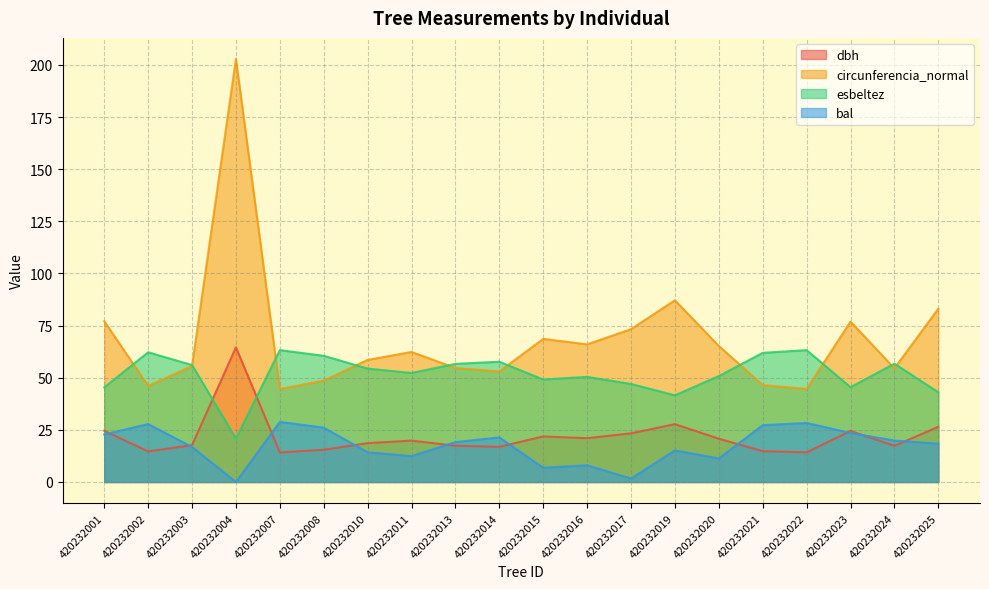

What is the value of the dbh point at the 20th from the left?

26.5